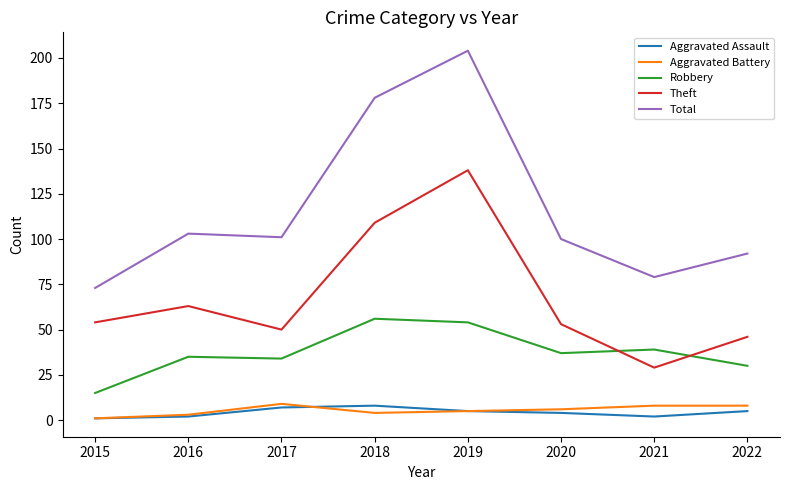

What is the difference between the highest and lowest values at 2015?

72